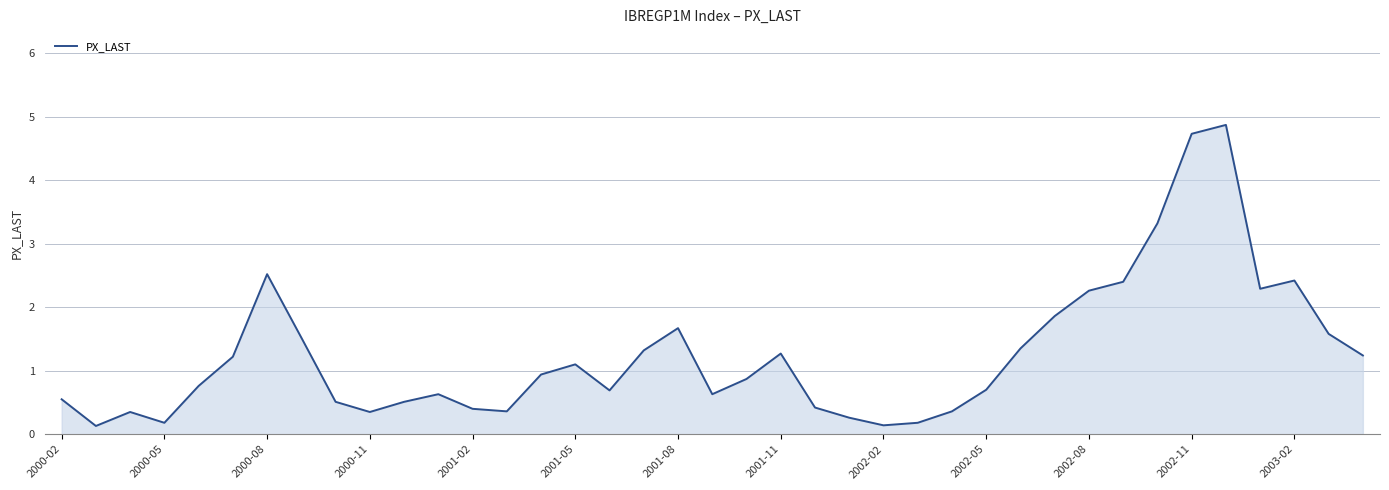

Does the chart have visible grid lines?

Yes